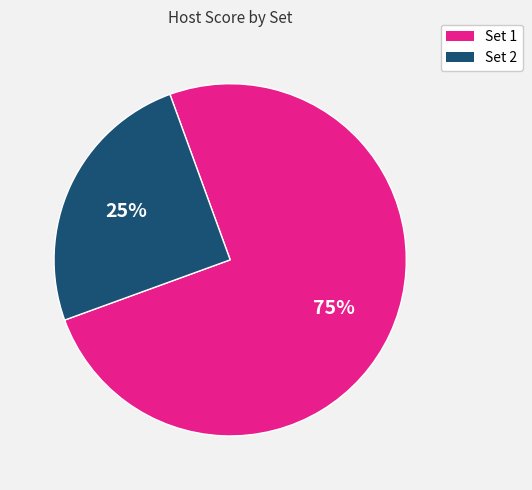

Is Set 2 the majority of the pie?

No